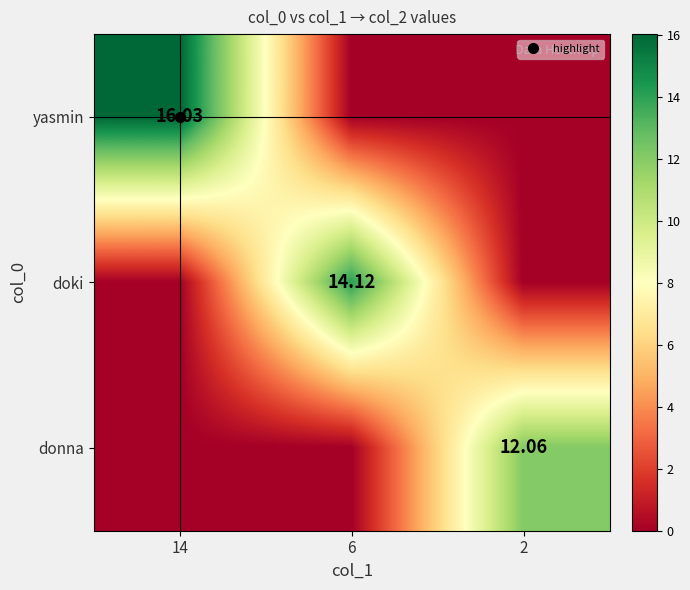

At which category is the sum across all series the highest?

14